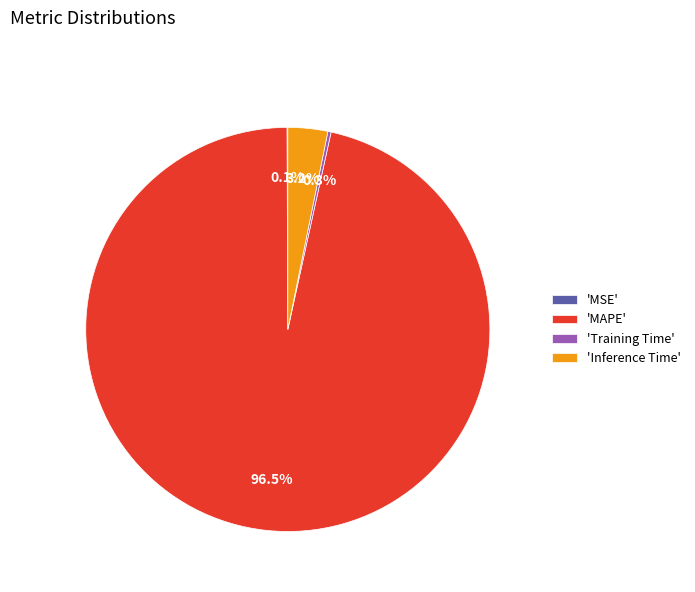

Is there any slice that represents more than half of the pie?

Yes